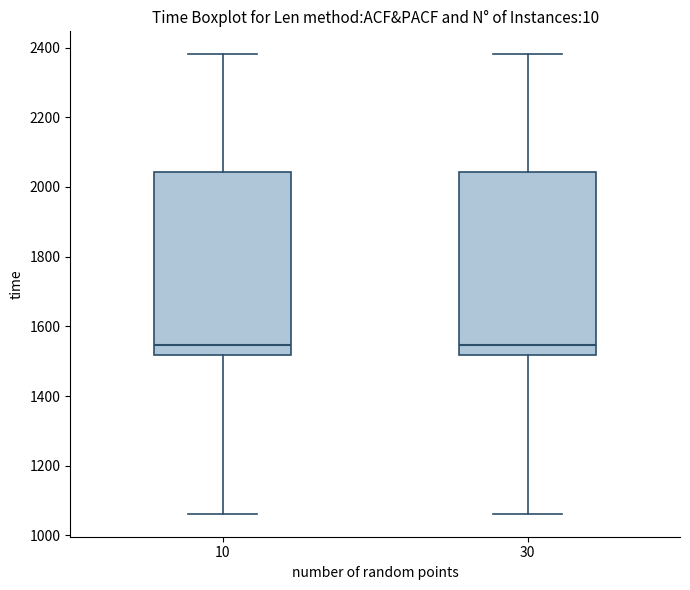

Reading left to right, transcribe this box plot: for each box, give where its median line is, the range the box spans, and where its two whiskers end, as read against the y-axis. The values are not printed on the chart, so give them approximately, as read against the axis.

10: median 1540, box 1520 to 2040, whiskers 1060 to 2380
30: median 1540, box 1520 to 2040, whiskers 1060 to 2380